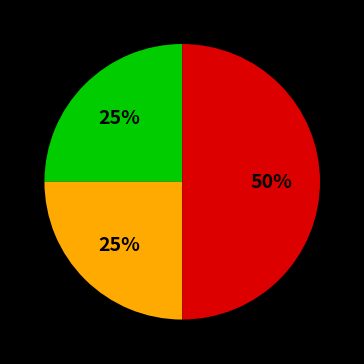

To the nearest percent, what is the difference between the largest and smallest slice percentages?

25%